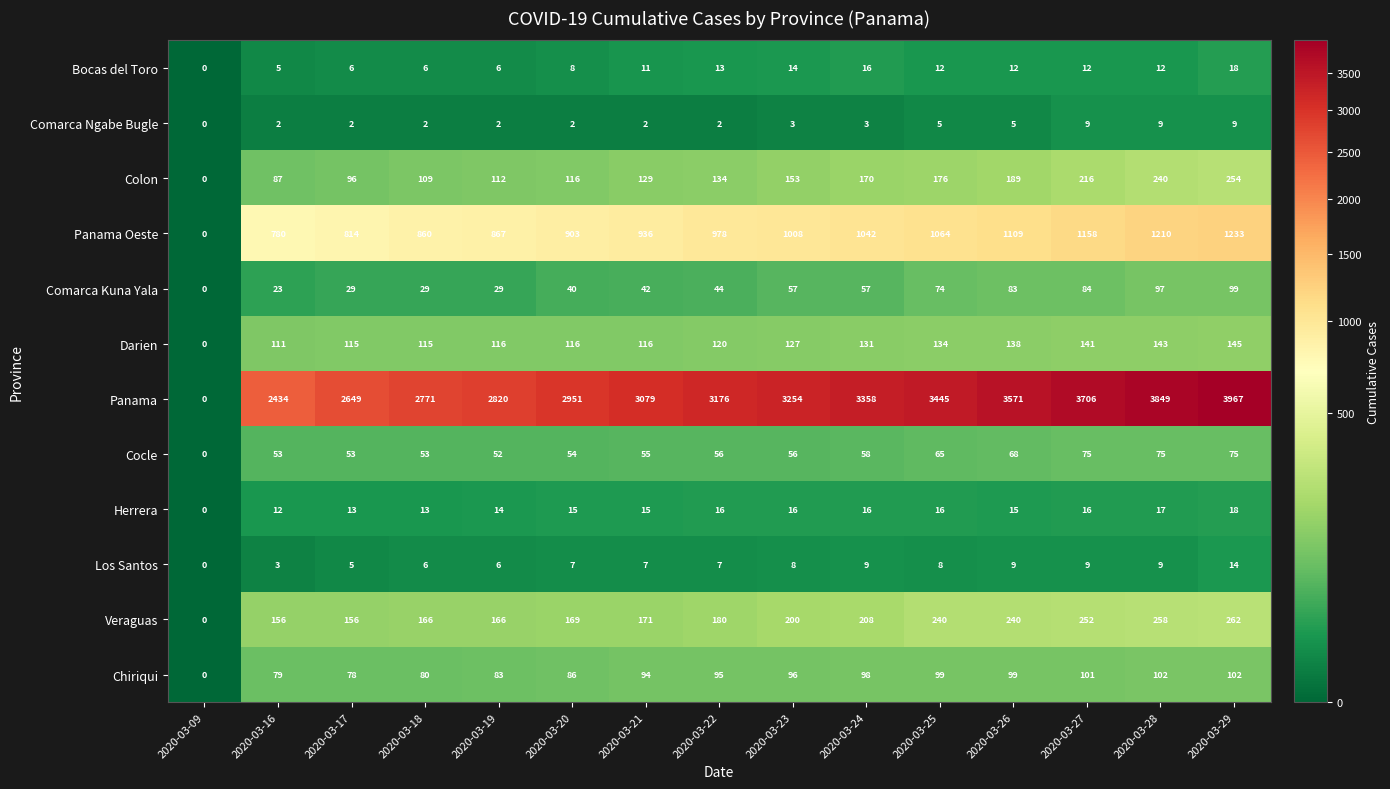

Which series has the largest range (max minus min)?

Panama